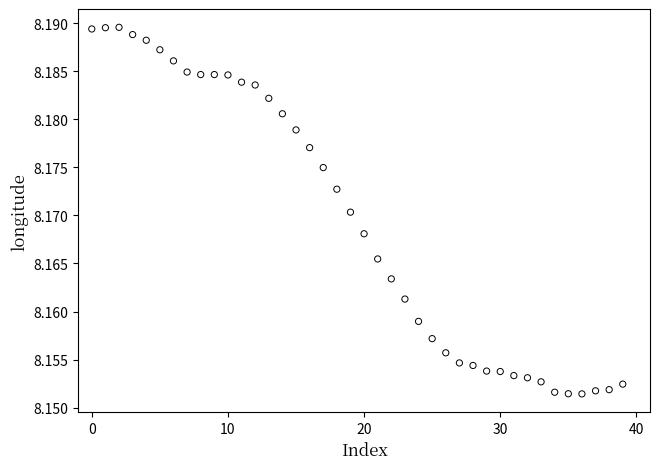

How many points are shown in the scatter plot?

40